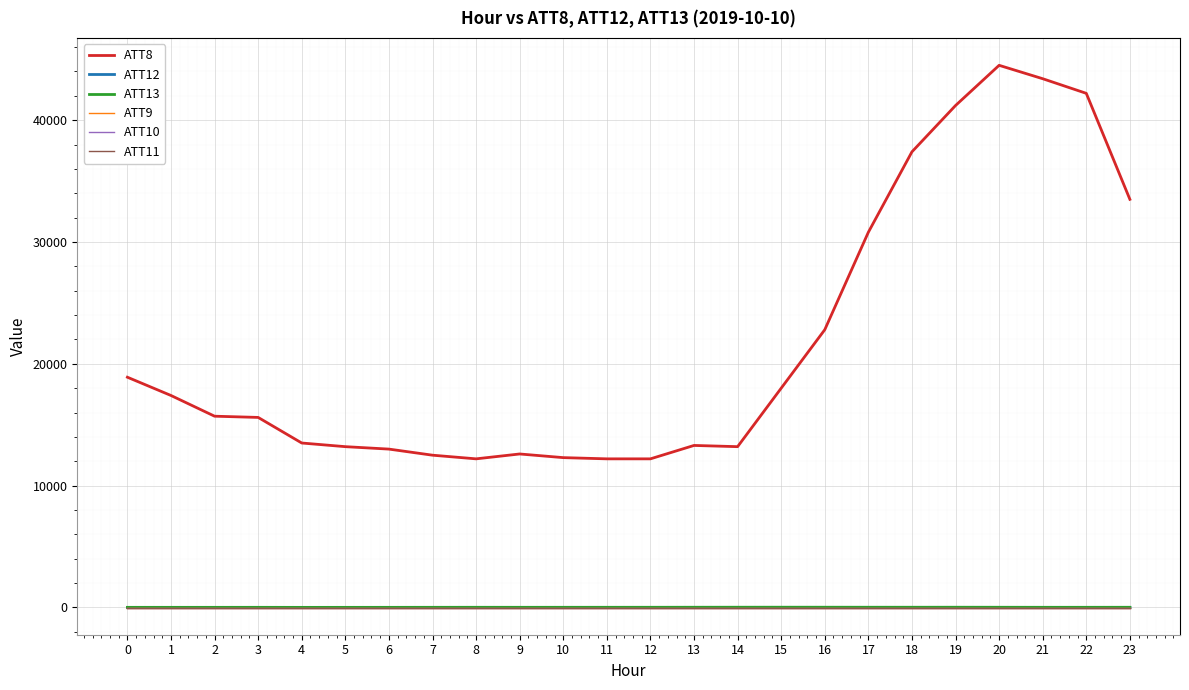

Which series has the largest range (max minus min)?

ATT8